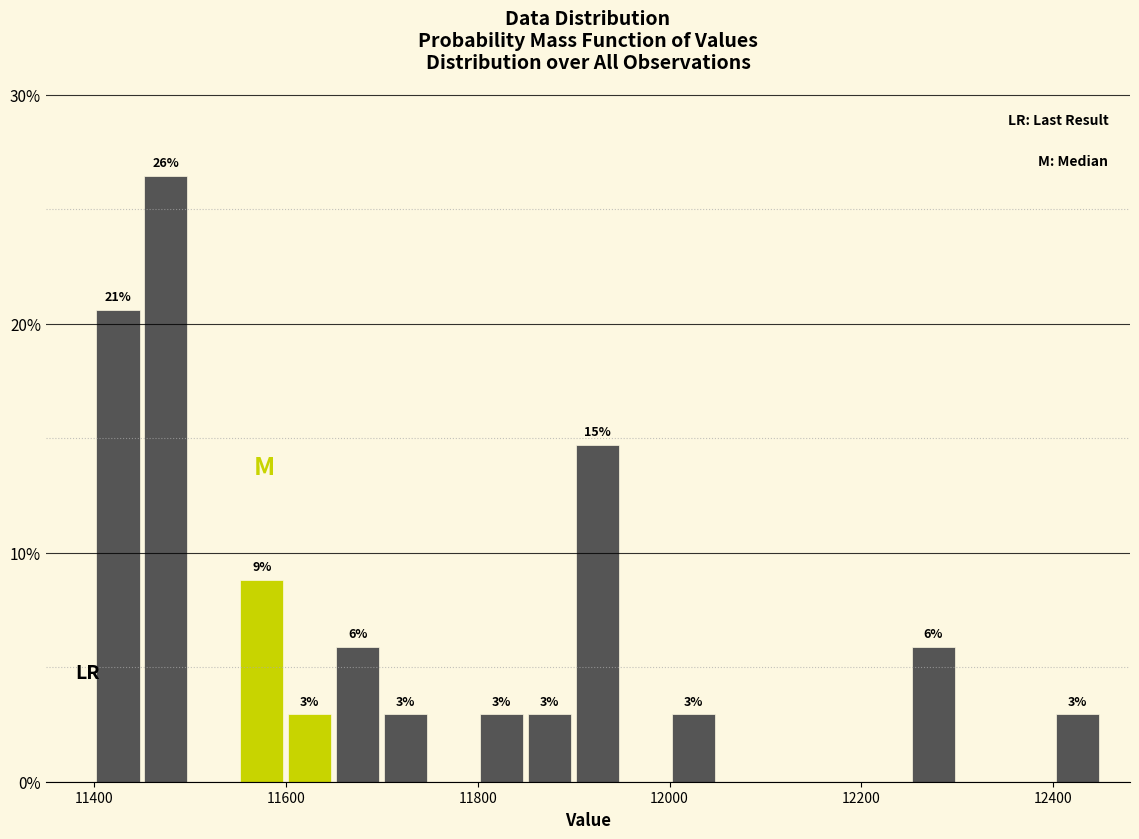

Read against the x-axis, roughly where is the centre of the tallest bar?

11480